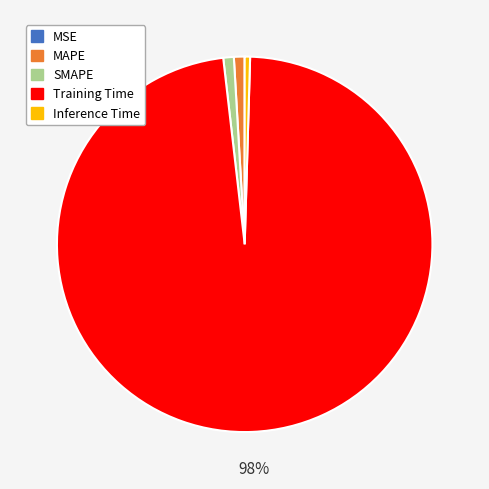

Is there a majority slice in this chart?

Yes